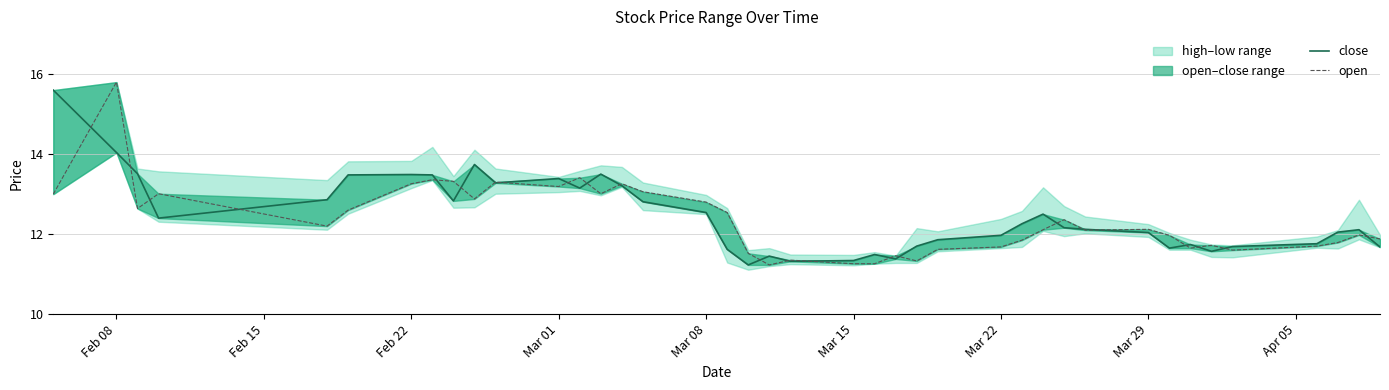

In close, how many points are higher than both neighbors (excluding endpoints)?

9